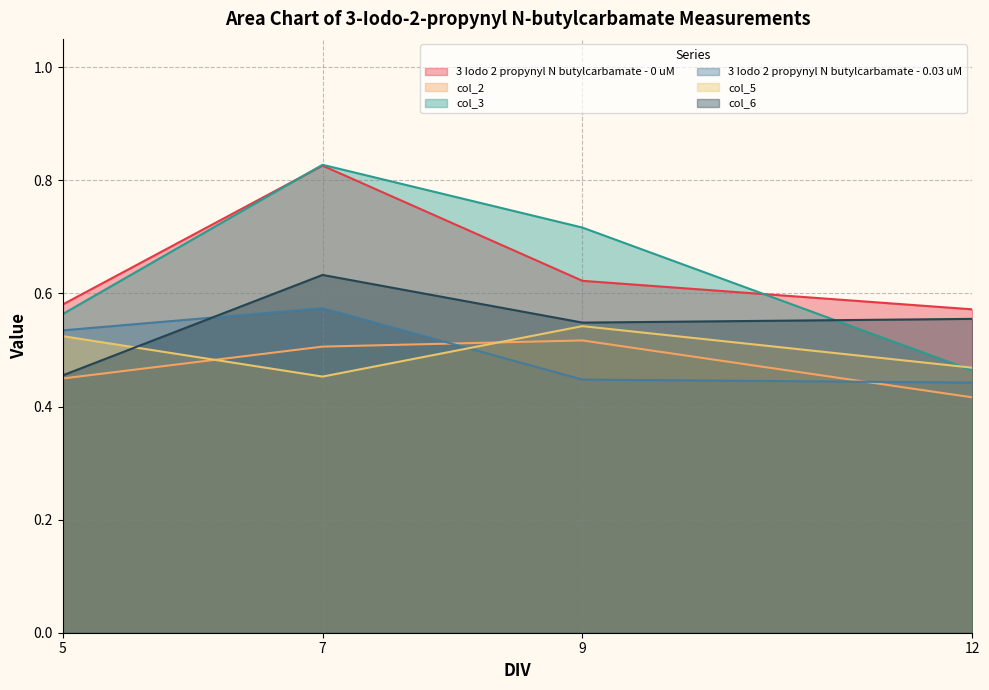

How many interior local peaks does the col_2 series have?

1